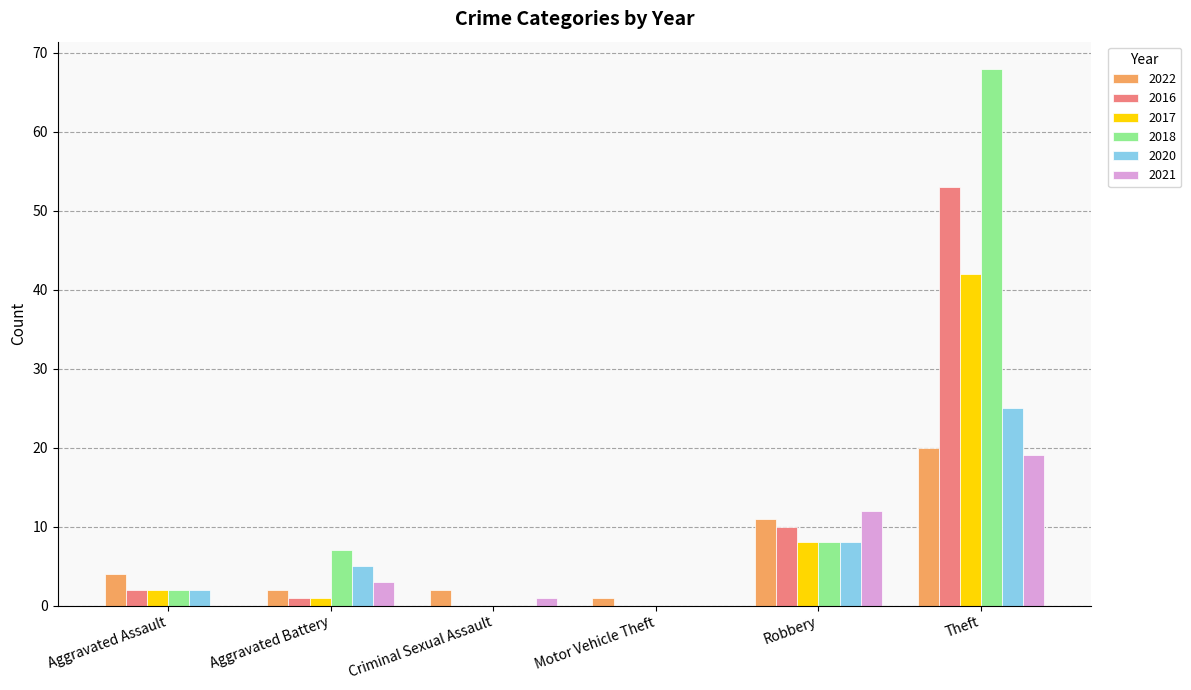

What is the sum of all 2017 values?

53